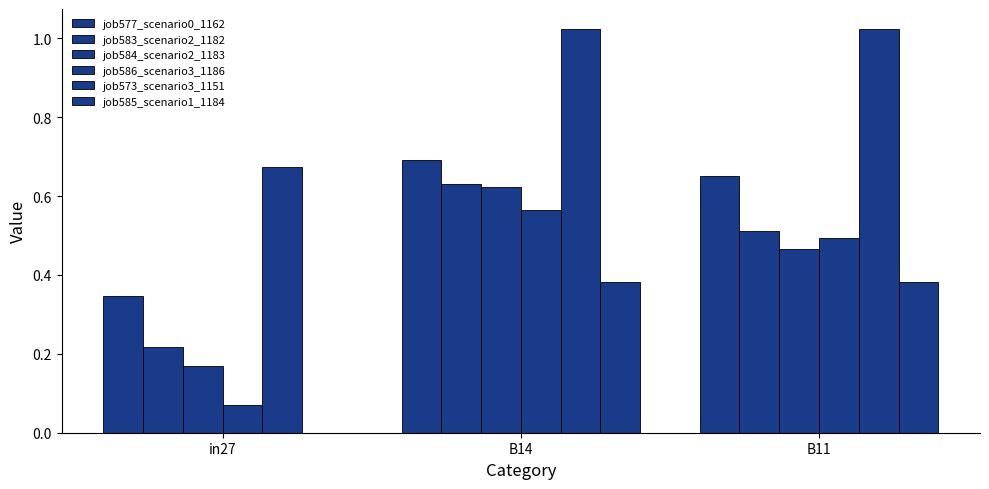

How many series are shown in this chart?

6